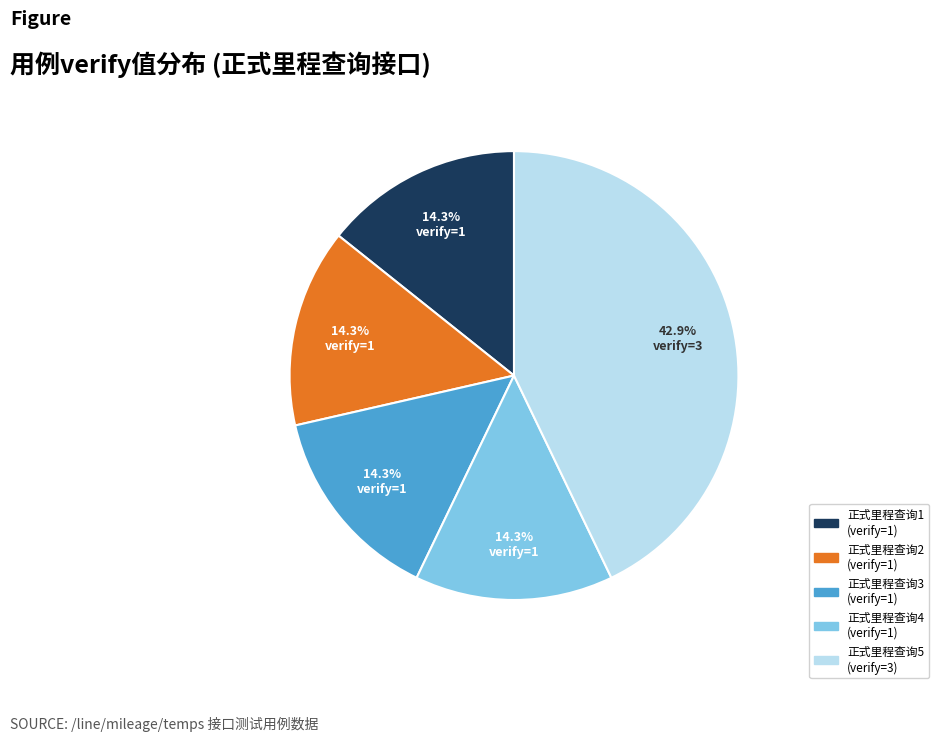

Is there a majority slice in this chart?

No